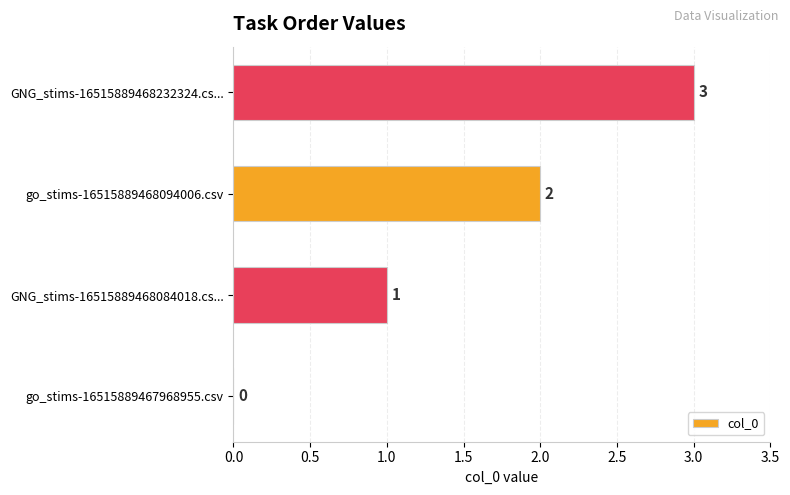

How many values are between 1 and 3?

3